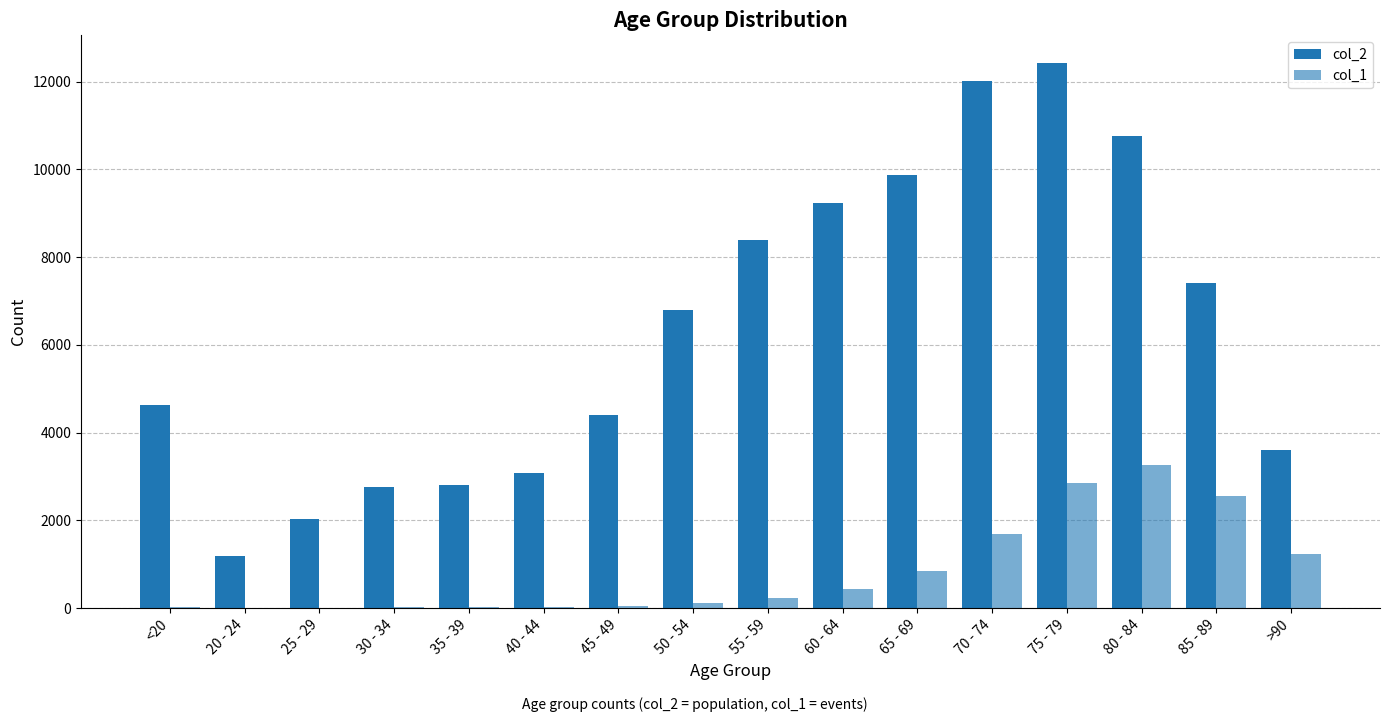

How many series are shown in this chart?

2